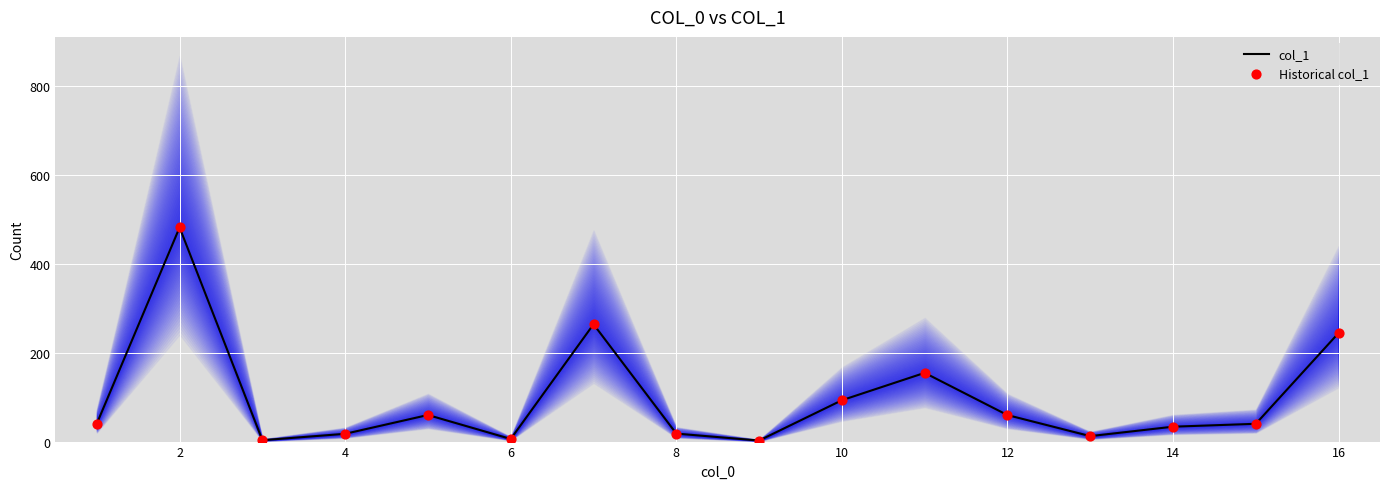

At how many categories does at least one series exceed 187?

3